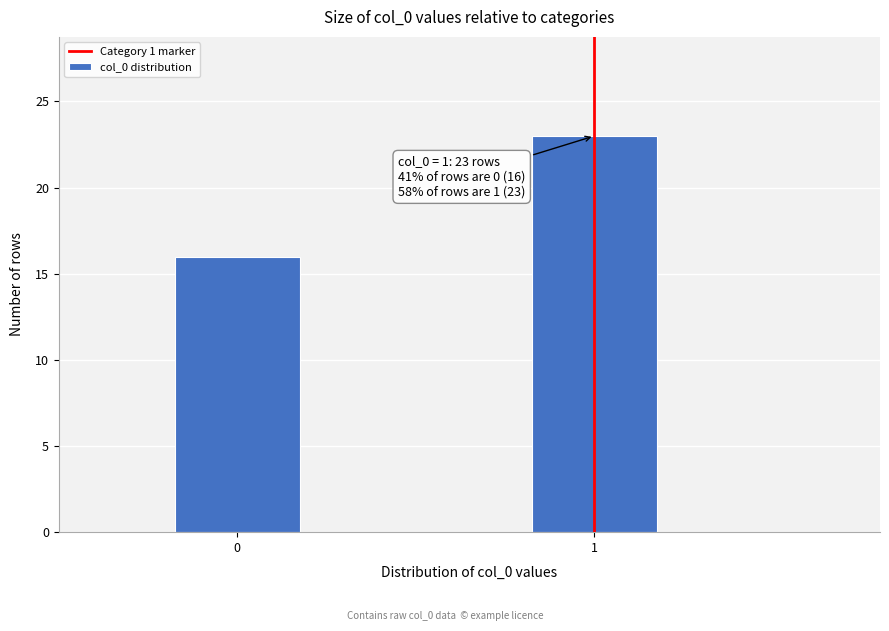

Reading right to left, transcribe all the data shown in this chart.

1=23	0=16